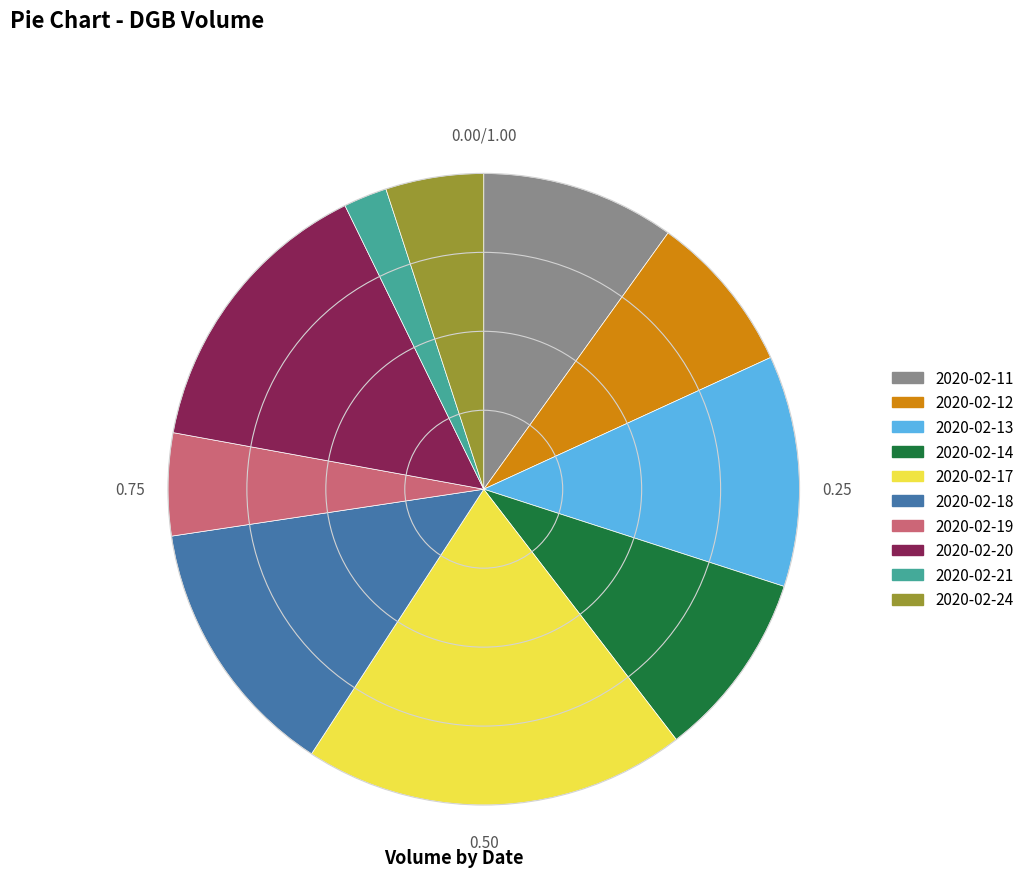

True or false: 2020-02-20 accounts for 15% of the total.

True